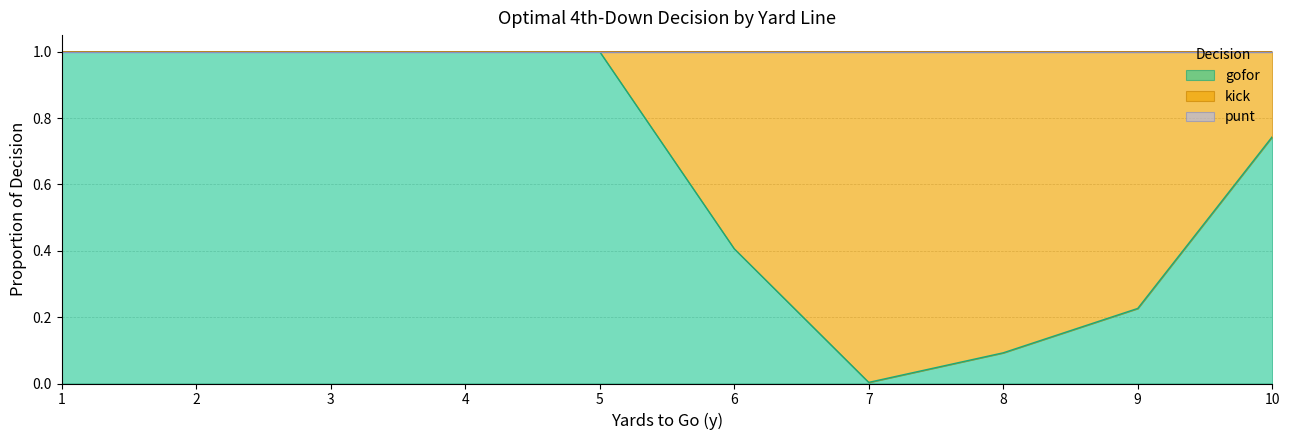

True or false: gofor has a value of 1.0 at 2.

True